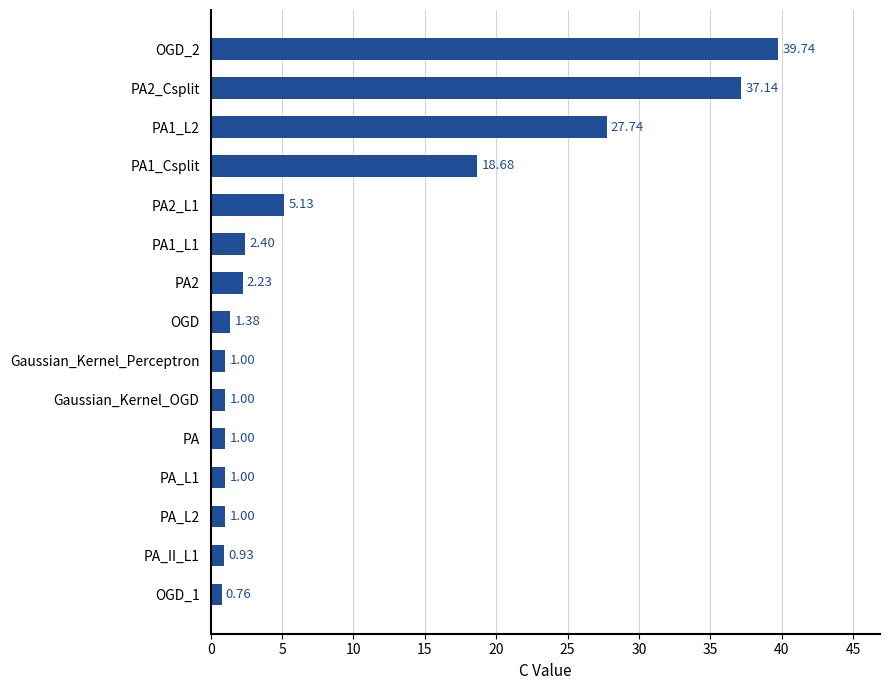

What is the label of the 8th bar from the top?

OGD